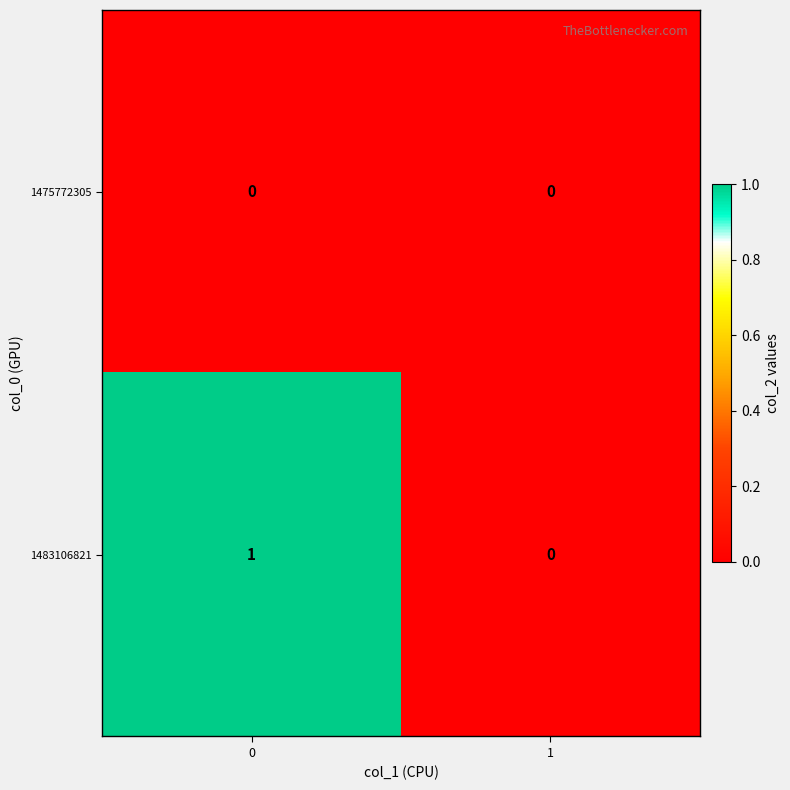

What is the maximum value shown in the chart?

1